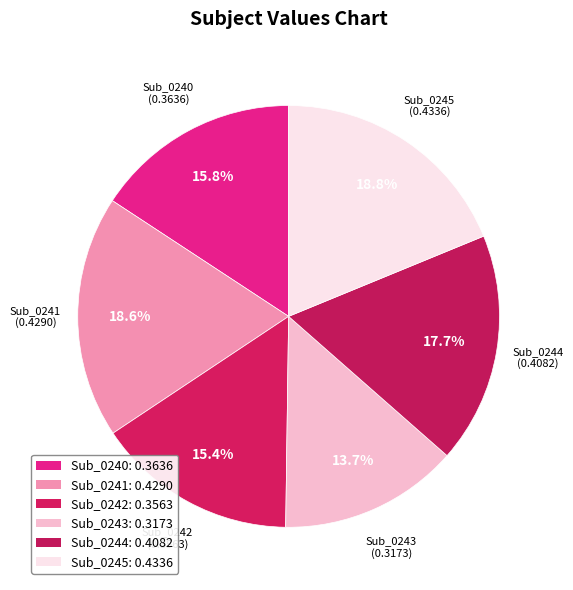

What is the smallest slice in the pie chart?

Sub_0243